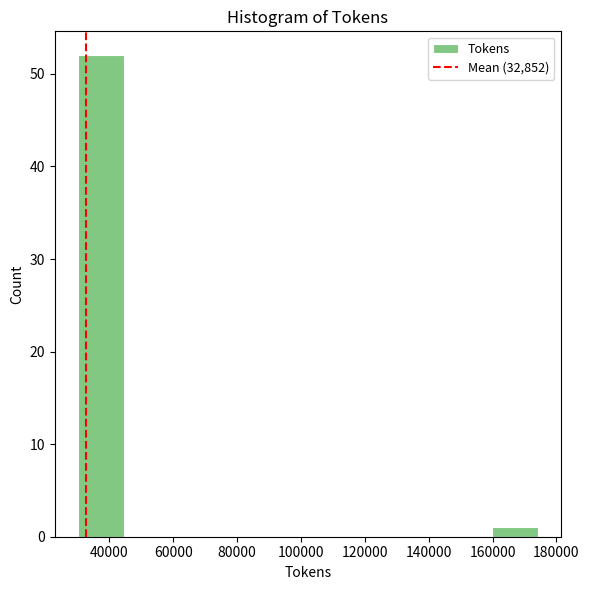

Reading left to right, list every bar in this chart as the range it spans on the x-axis followed by its height. Neither the bar edges nor the heights are printed on the chart, so give them approximately, as read against the axes.

30000 to 44000: 52
44000 to 58000: 0
58000 to 74000: 0
74000 to 88000: 0
88000 to 102000: 0
102000 to 116000: 0
116000 to 130000: 0
130000 to 146000: 0
146000 to 160000: 0
160000 to 174000: 1